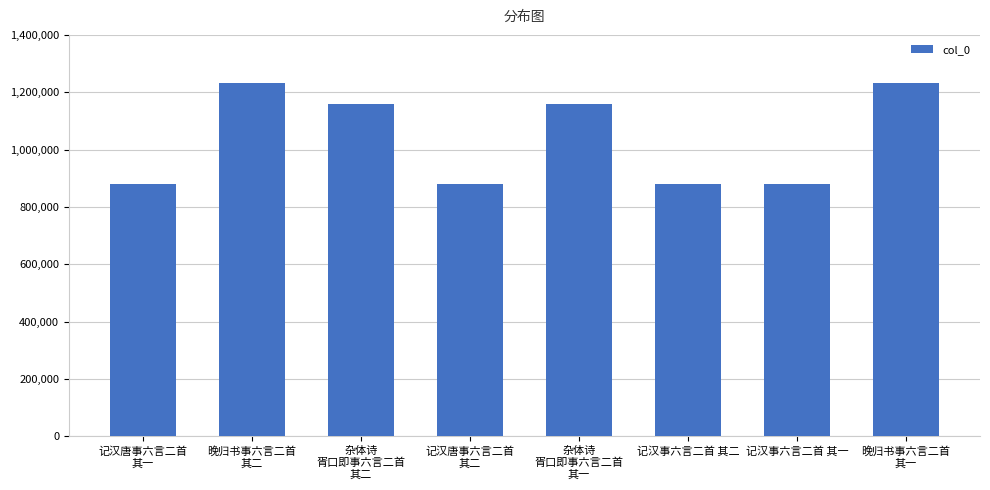

What is the label of the 3rd bar from the left?

杂体诗
胥口即事六言二首
其二